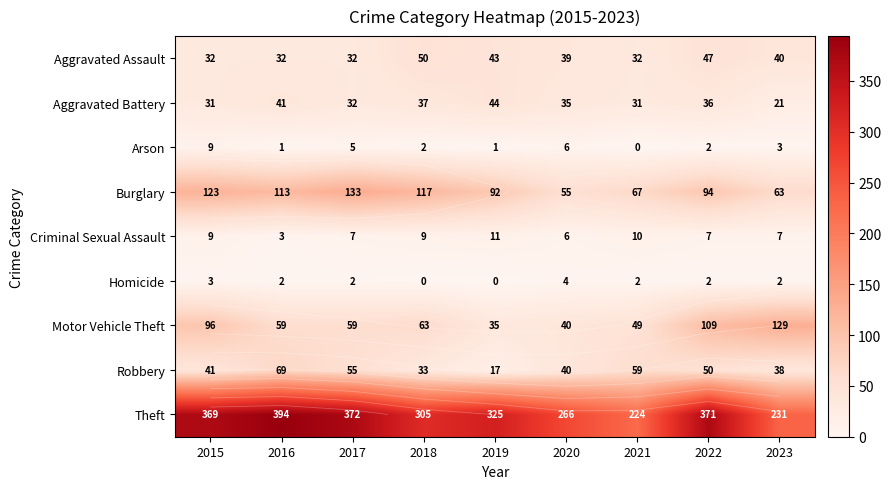

The Theft series shows 372 at 2017. True or false?

True